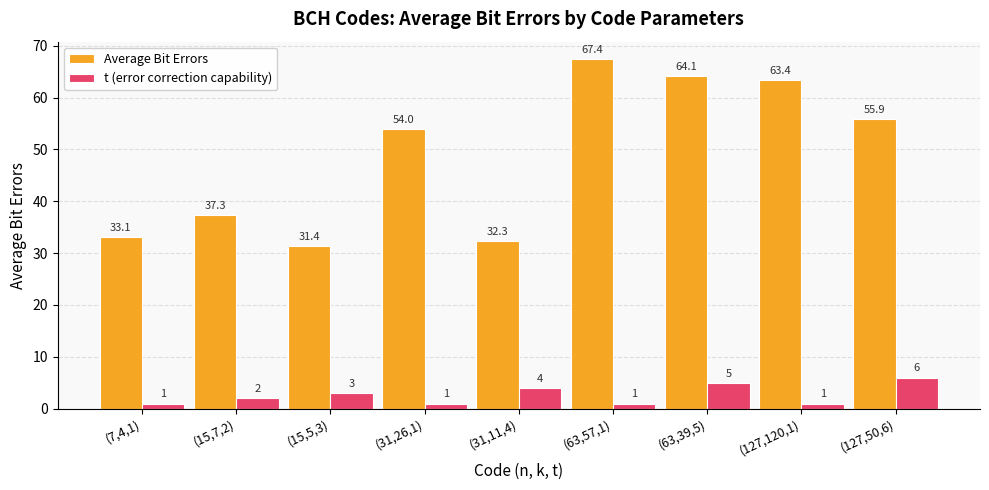

Between (15,5,3) and (127,50,6), which series saw the biggest shift?

Average Bit Errors